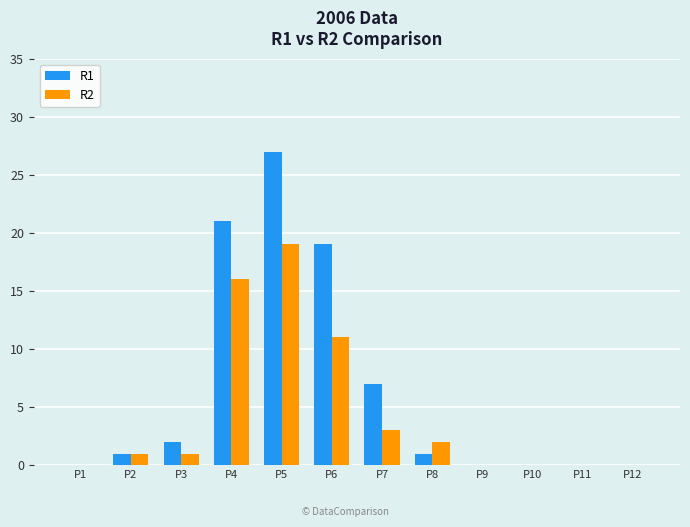

At which category is the sum across all series the highest?

P5